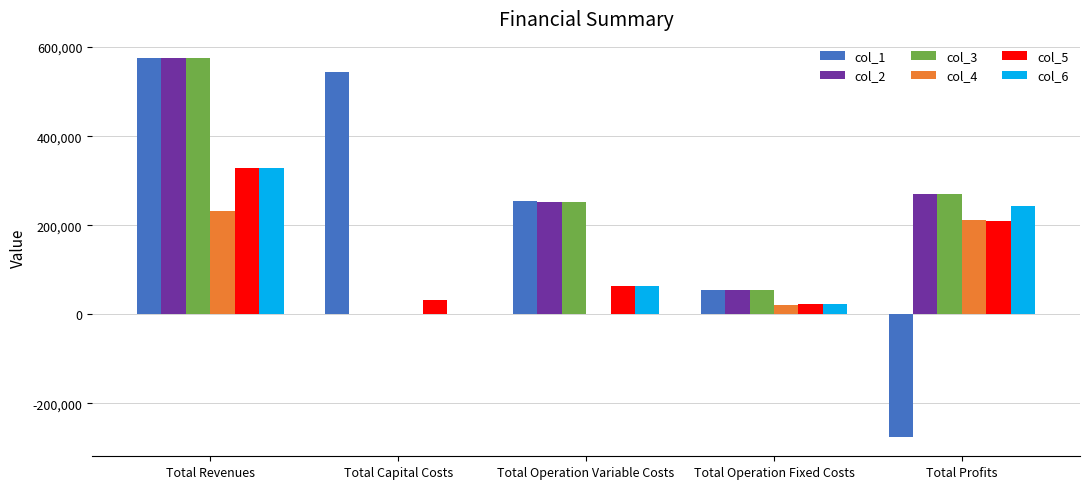

At which category does the chart reach its peak across all series?

Total Revenues